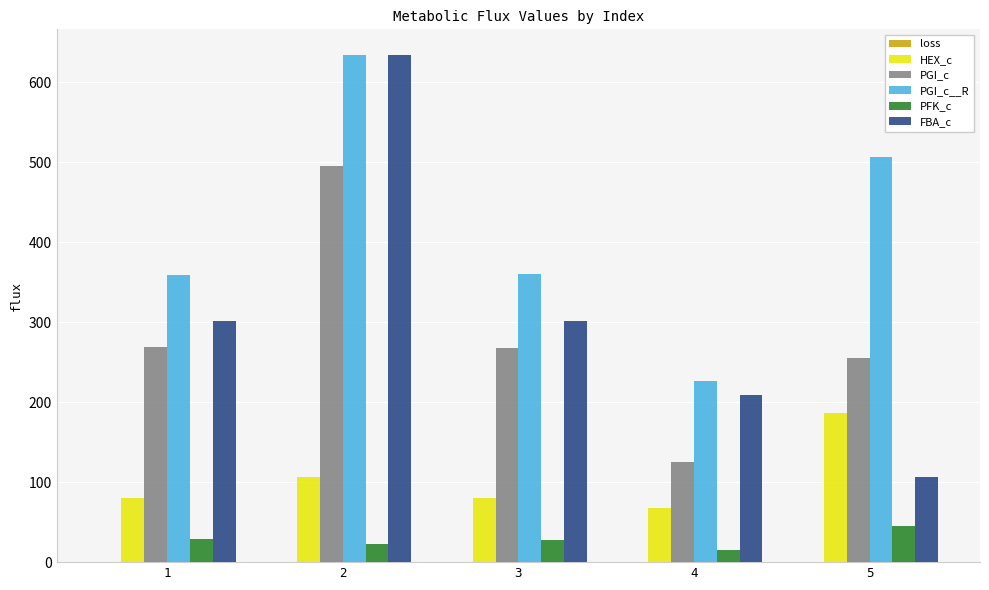

How many data points does each series have?

5